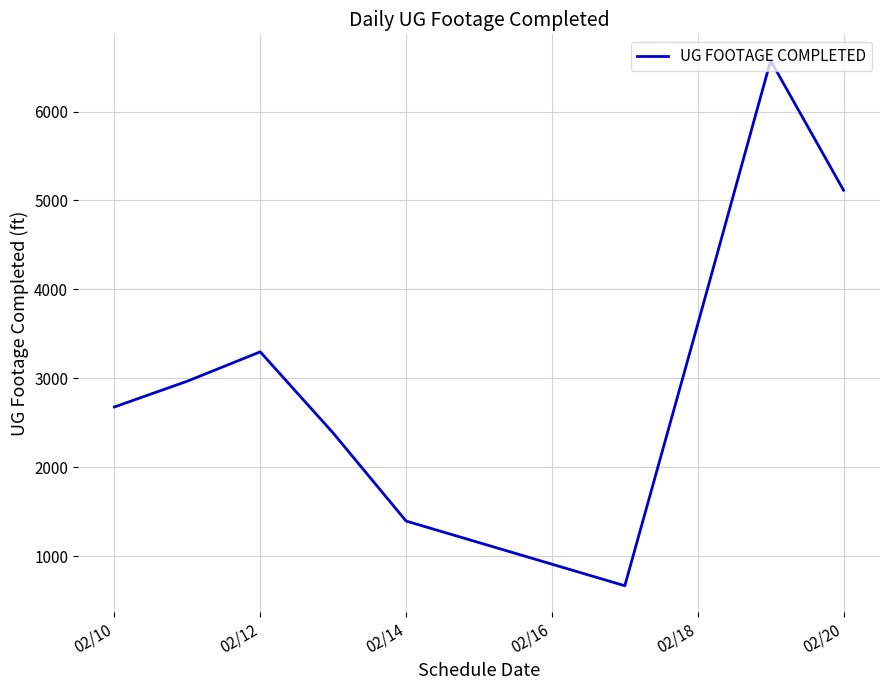

Does the chart display data point markers on the line(s)?

No